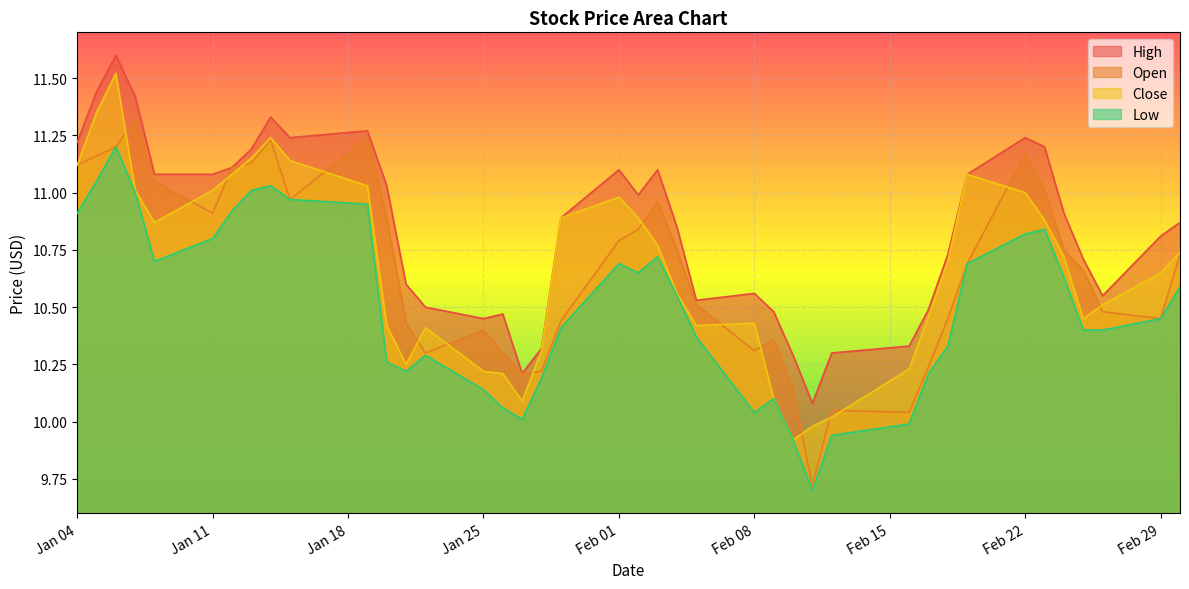

What is the smallest value displayed?

9.7